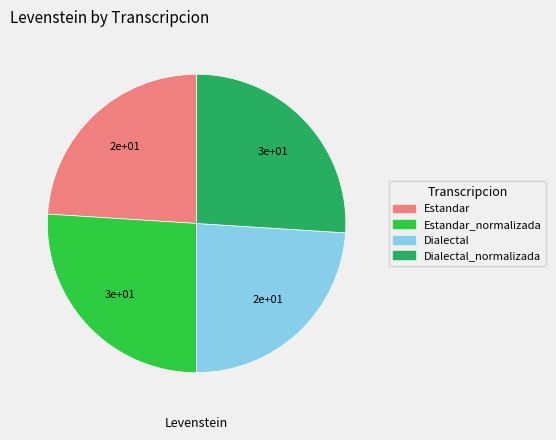

The Dialectal slice represents 24% of the pie. True or false?

True